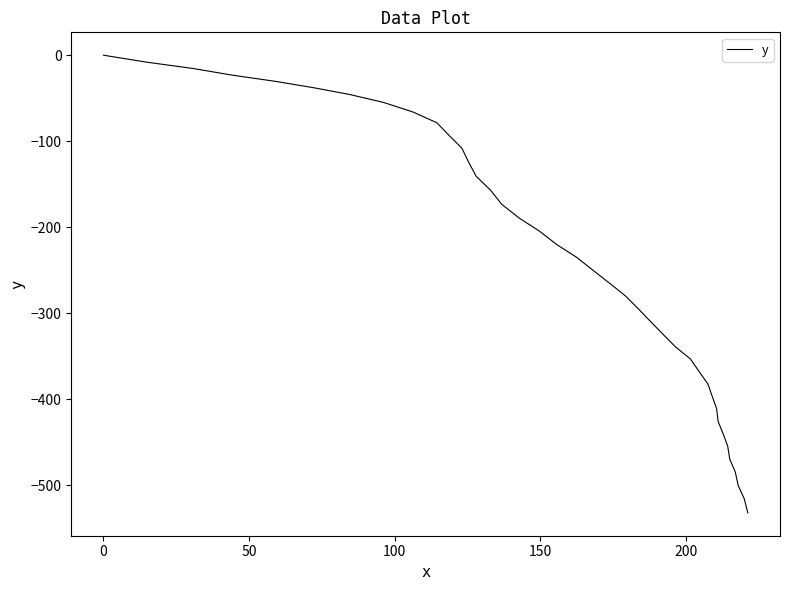

What is the difference between the maximum and minimum values?

531.9